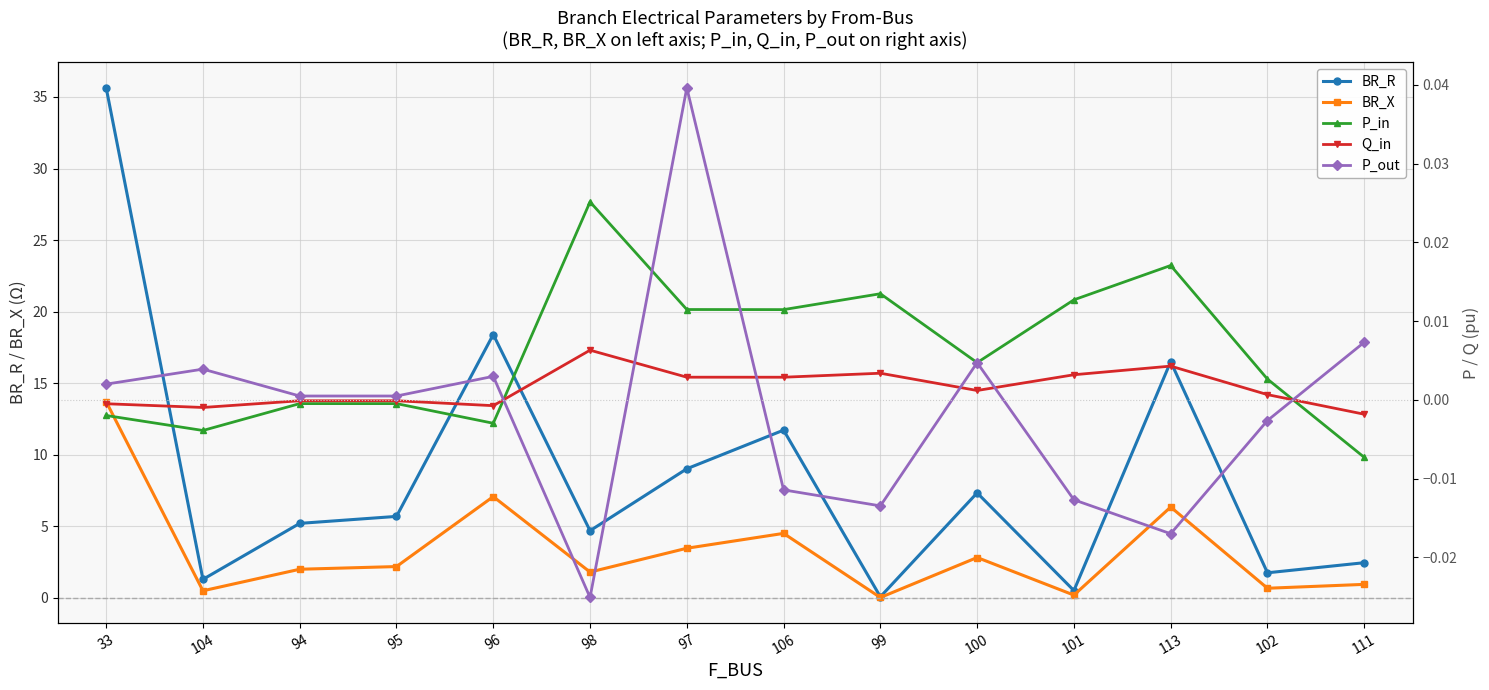

What is the maximum value shown in the chart?

35.6